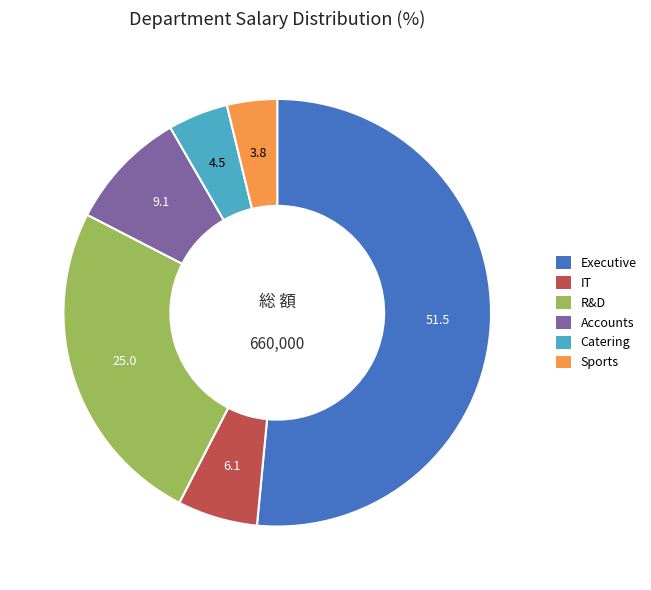

Rank the categories by value from lowest to highest.

Sports, Catering, IT, Accounts, R&D, Executive